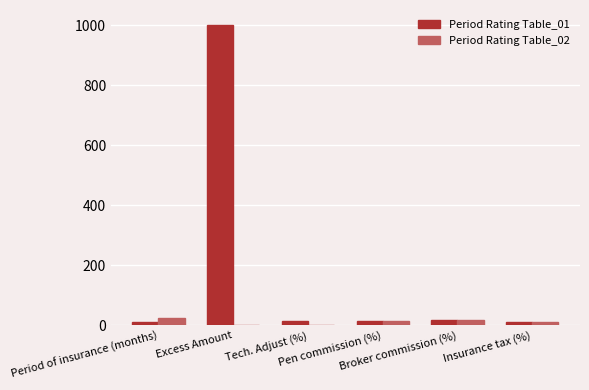

What is the total value across all series at Pen commission (%)?

29.0